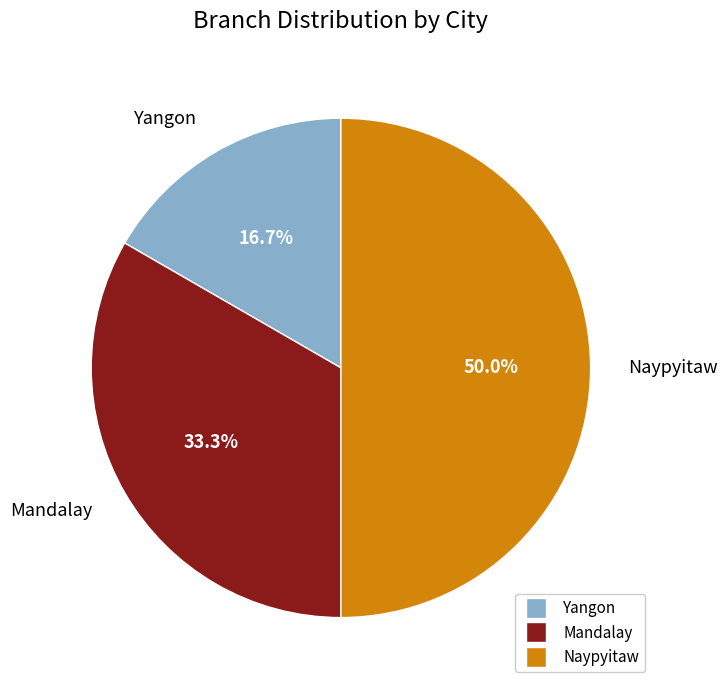

What is the smallest slice in the pie chart?

Yangon